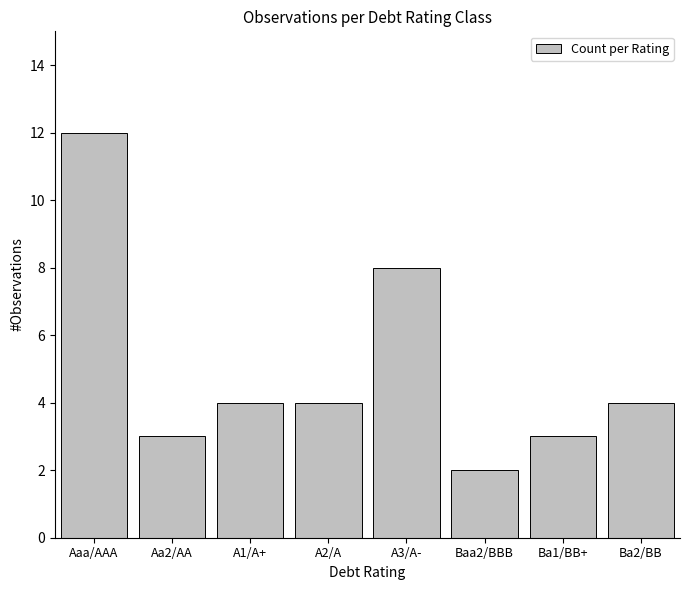

Count the number of categories in the chart.

8